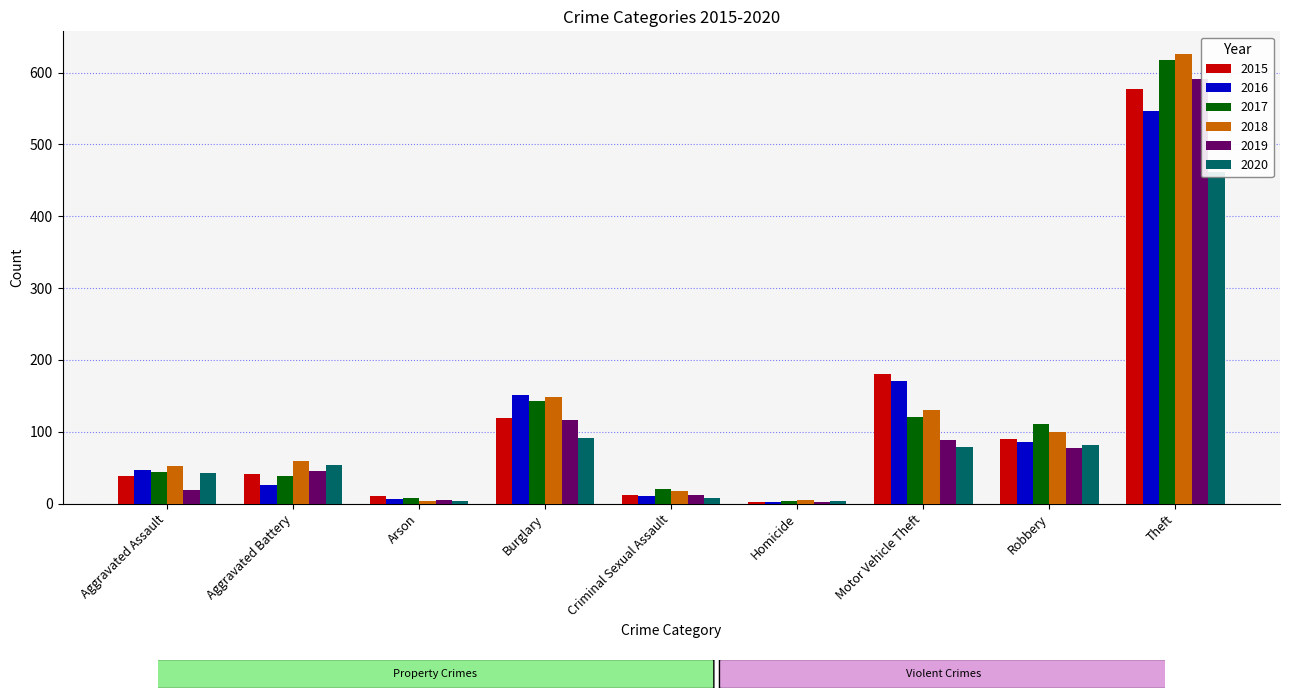

At which label is 2020 closest to 233?

Burglary